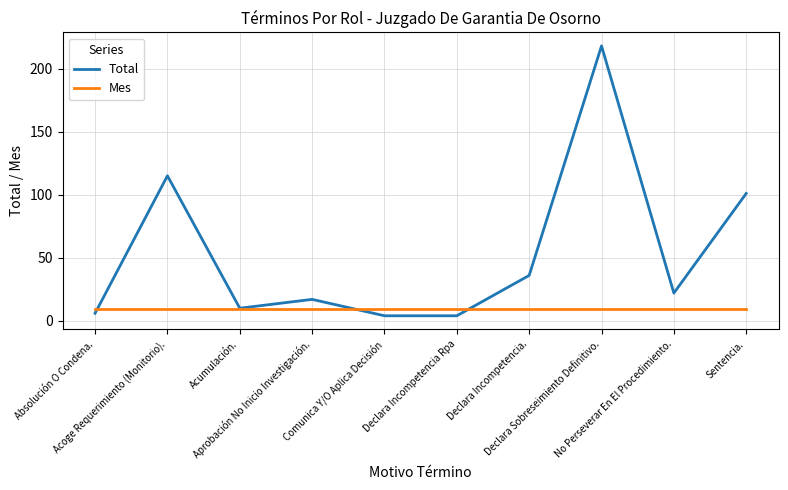

How many lines are shown in the chart?

2